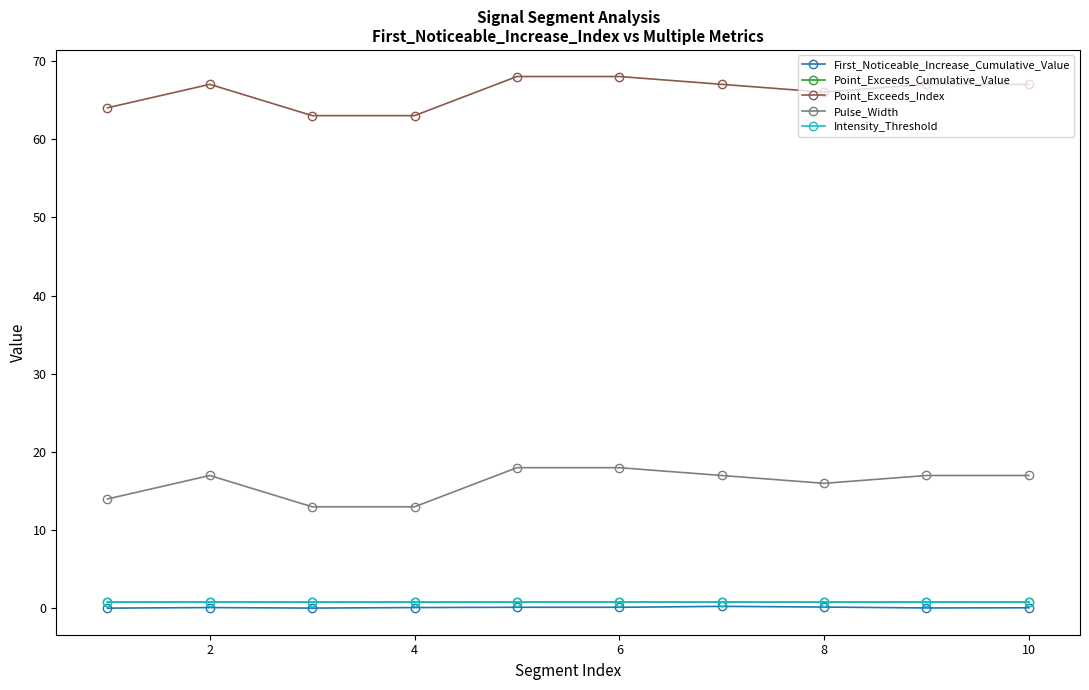

What is the value of the Point_Exceeds_Index point at the 1st from the left?

64.0